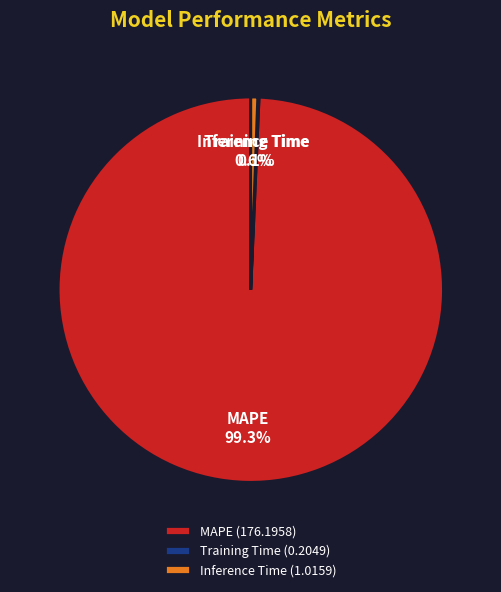

Does any single category account for the majority?

Yes